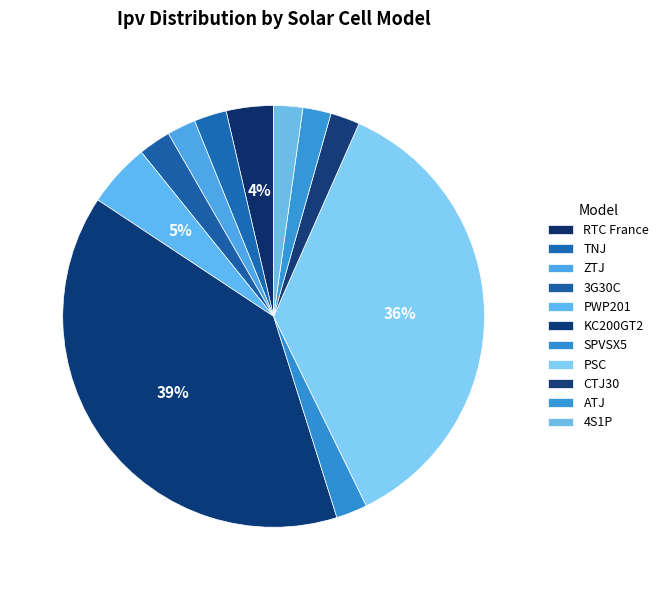

Does SPVSX5 represent more than half of the total?

No